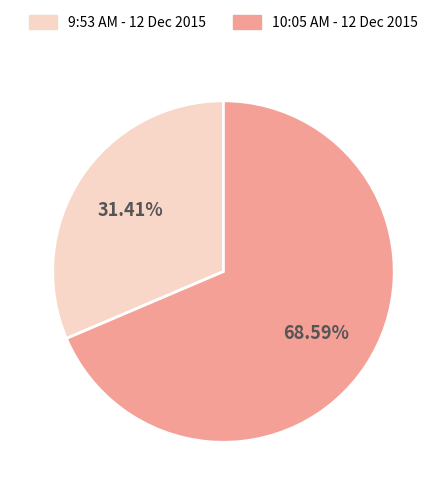

Between 9:53 AM - 12 Dec 2015 and 10:05 AM - 12 Dec 2015, which is larger?

10:05 AM - 12 Dec 2015